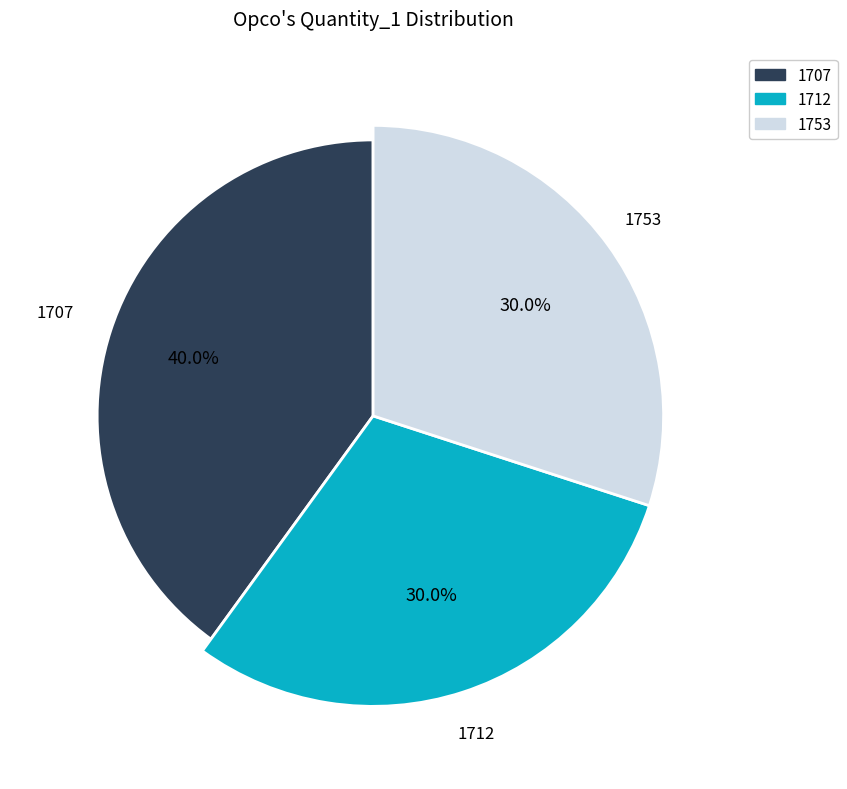

To the nearest percent, what is the average slice percentage?

33%